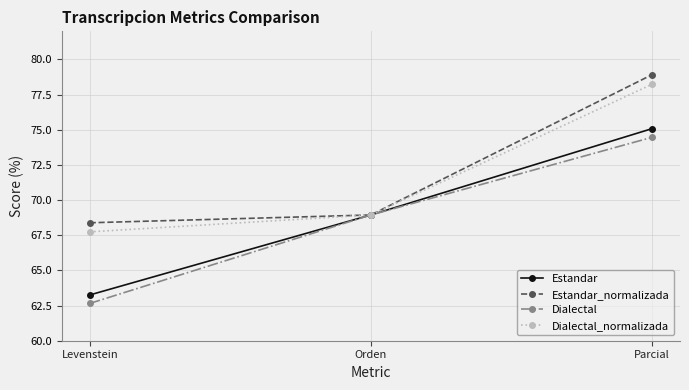

What is the smallest value displayed?

62.7